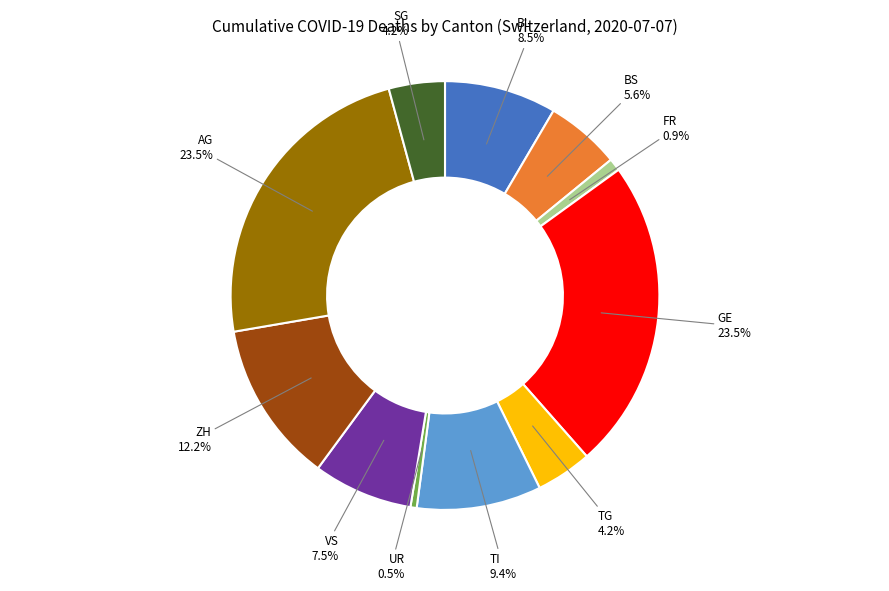

Between UR and TI, which is larger?

TI